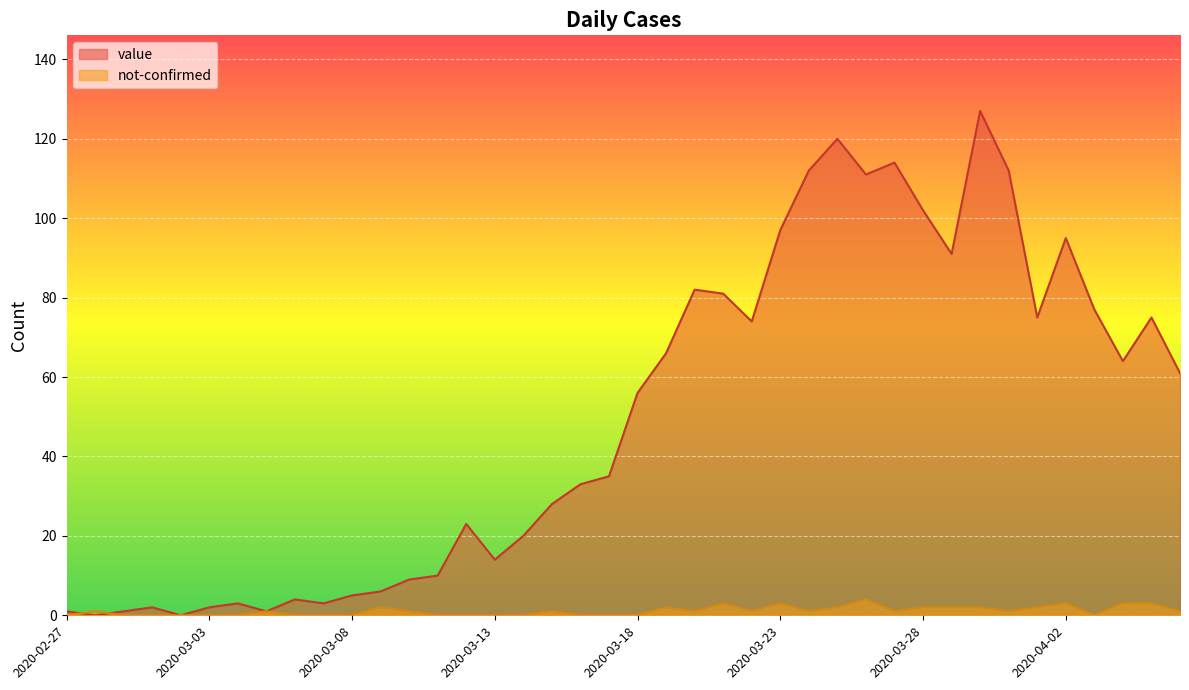

Reading left to right, list all the values displayed in this chart.

value: 1	0	1	2	0	2	3	1	4	3	5	6	9	10	23	14	20	28	33	35	56	66	82	81	74	97	112	120	111	114	102	91	127	112	75	95	77	64	75	61
not-confirmed: 0	1	0	0	0	0	0	1	0	0	0	2	1	0	0	0	0	1	0	0	0	2	1	3	1	3	1	2	4	1	2	2	2	1	2	3	0	3	3	1